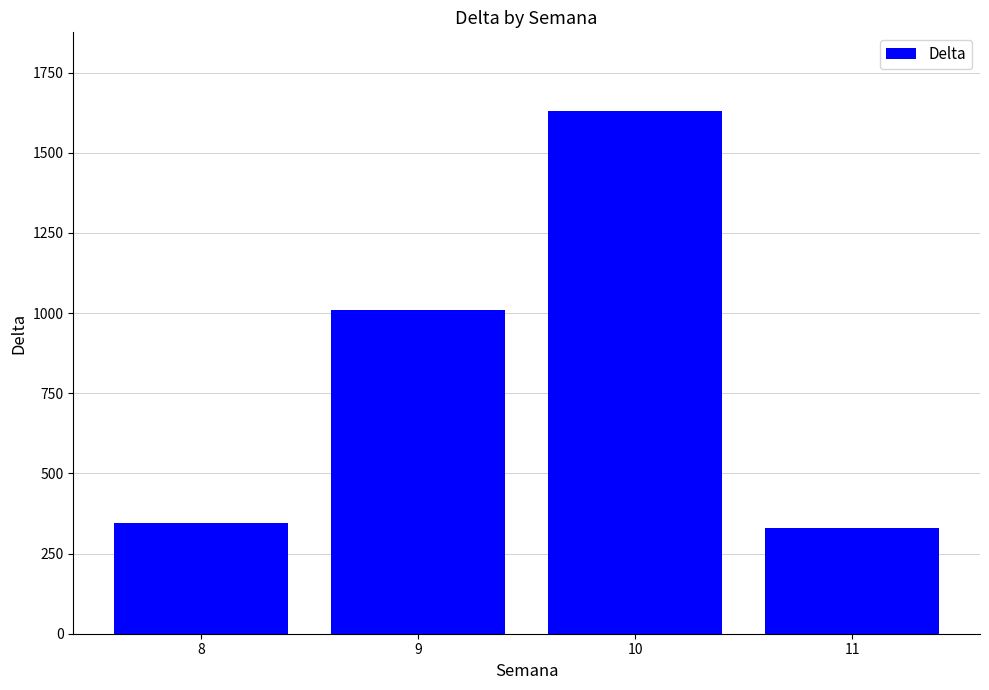

What is the sum of all values?

3316